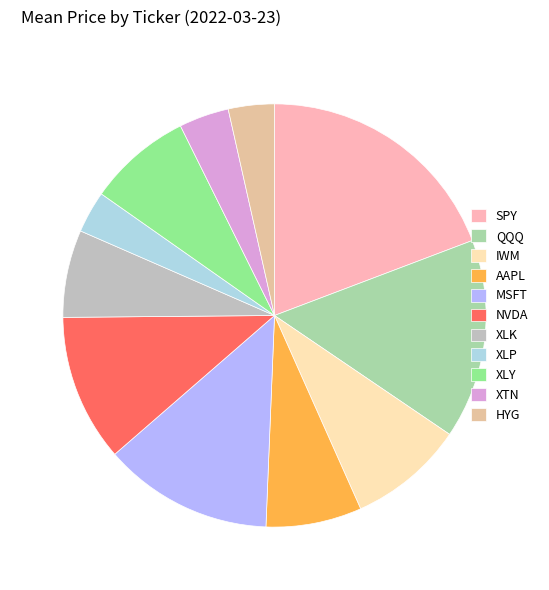

To the nearest percent, what is the difference between the XLK and XLY slice percentages?

1%